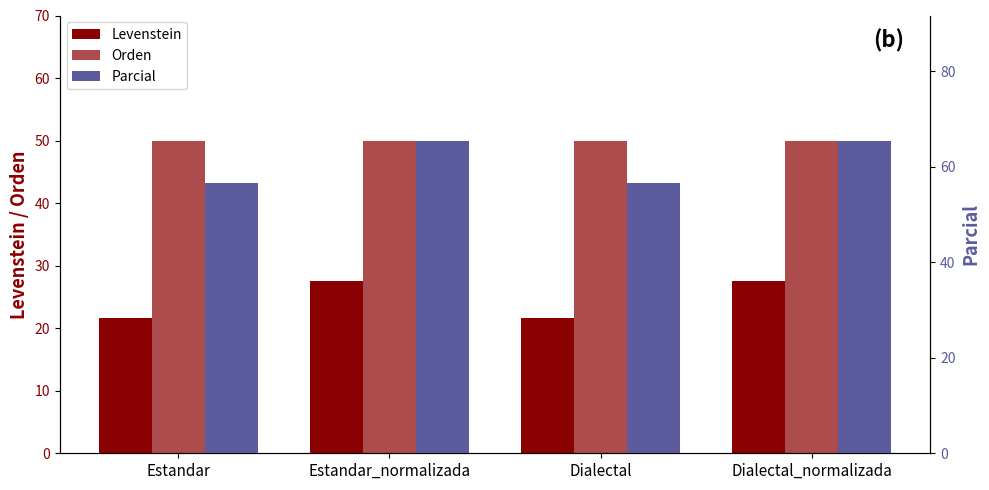

What is the value of the Parcial bar at the 2nd from the left?

65.5